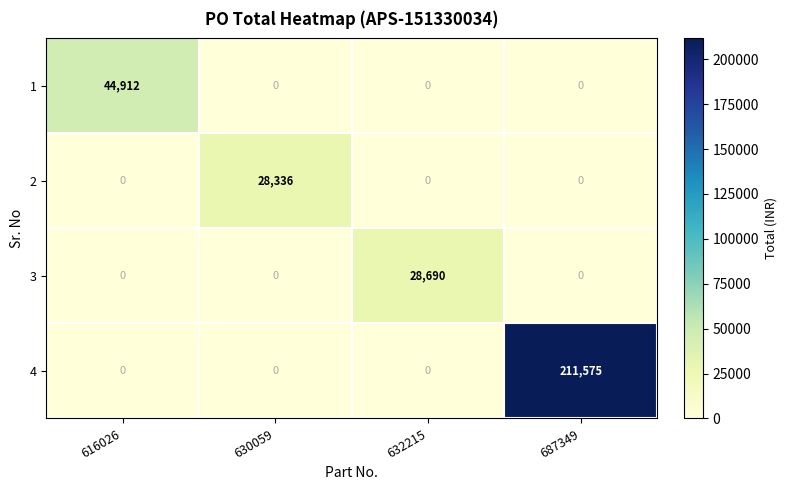

True or false: 4 has a value of 0 at 630059.

True